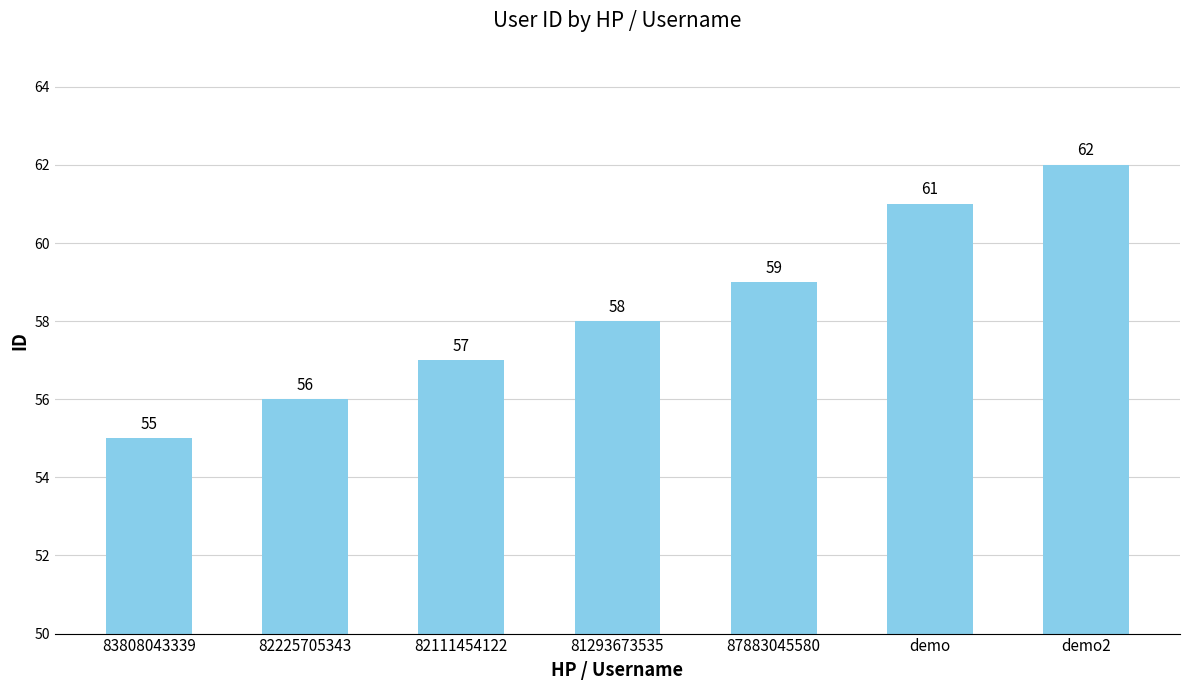

Reading left to right, extract all data points from this chart.

55	56	57	58	59	61	62